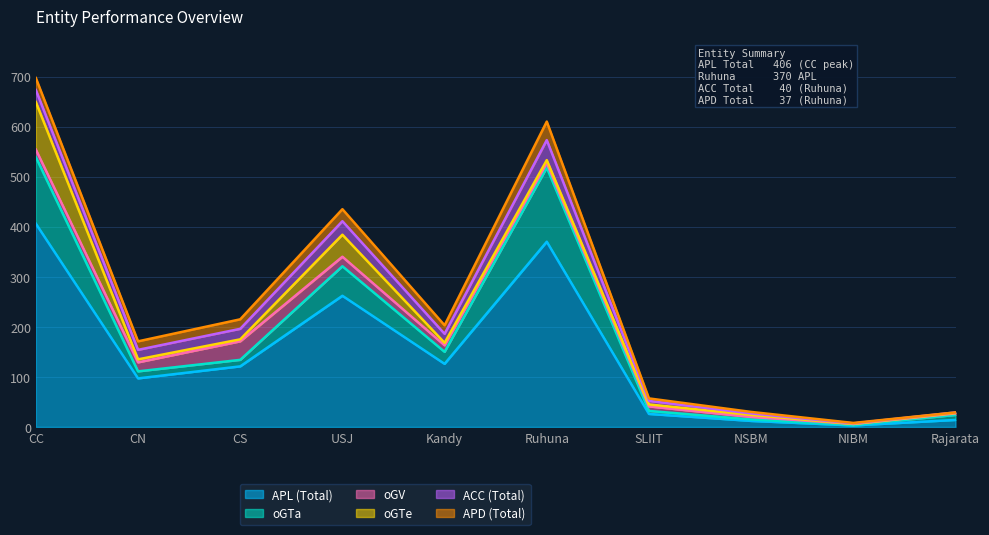

What value does the APD (Total) series have at SLIIT?

5